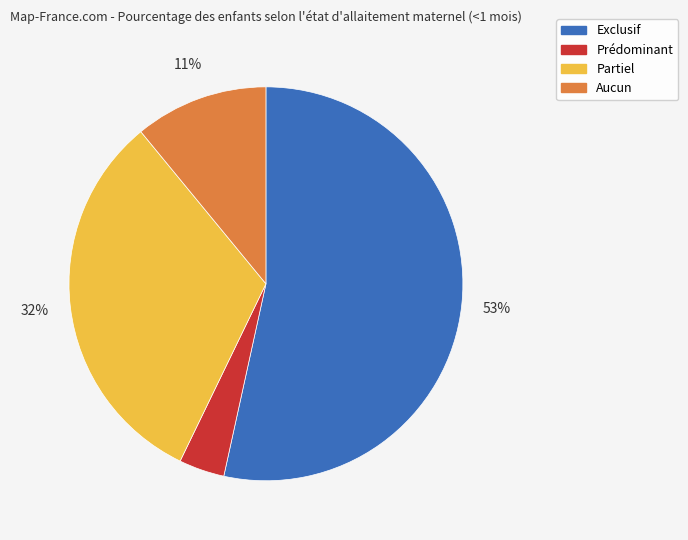

Which category has the biggest portion of the pie?

Exclusif